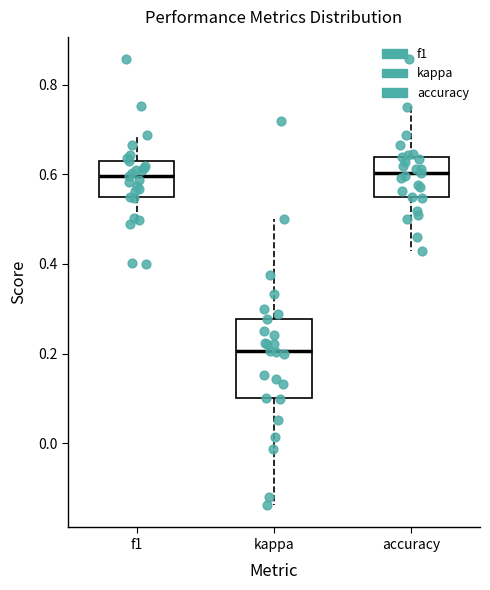

Reading left to right, transcribe this box plot: for each box, give where its median line is, the range the box spans, and where its two whiskers end, as read against the y-axis. The values are not printed on the chart, so give them approximately, as read against the axis.

f1: median 0.60, box 0.54 to 0.62, whiskers 0.48 to 0.68
kappa: median 0.20, box 0.10 to 0.28, whiskers -0.14 to 0.50
accuracy: median 0.60, box 0.56 to 0.64, whiskers 0.42 to 0.76